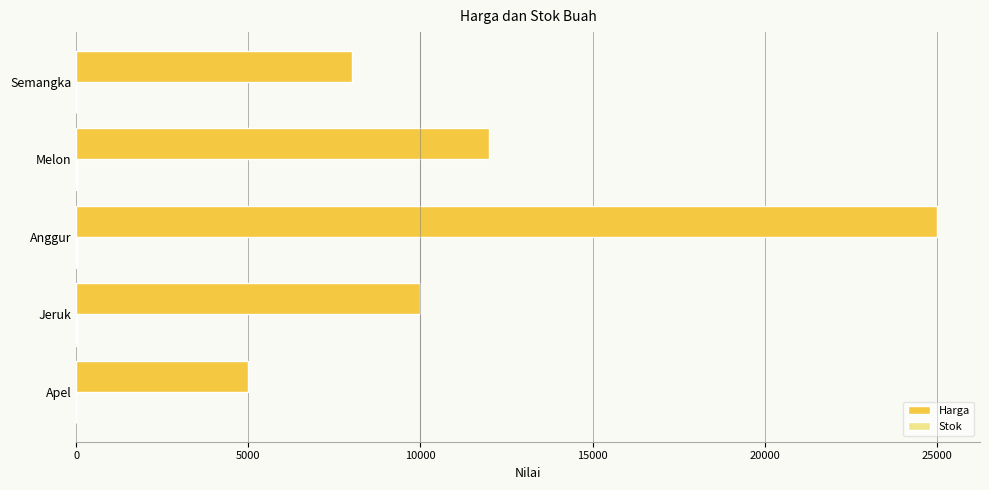

At which category is the sum across all series the highest?

Anggur